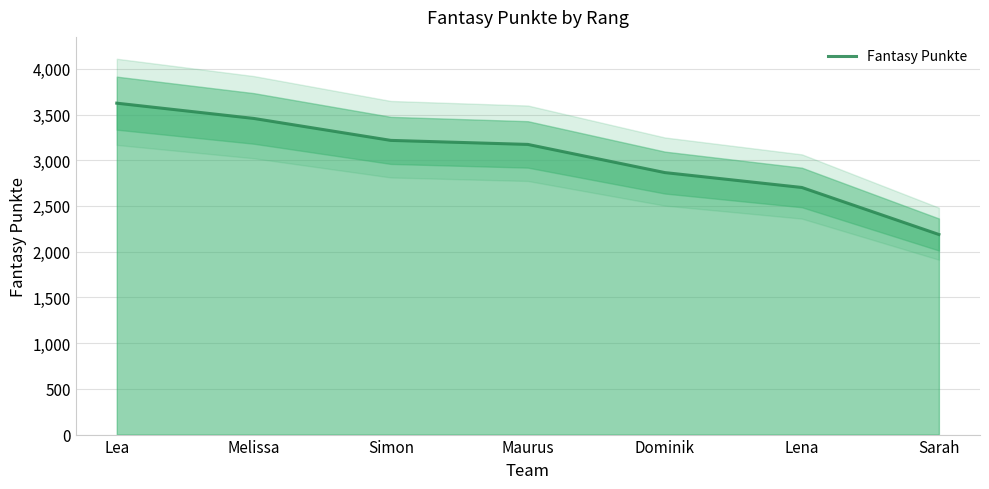

At which category does the chart reach its peak across all series?

Lea